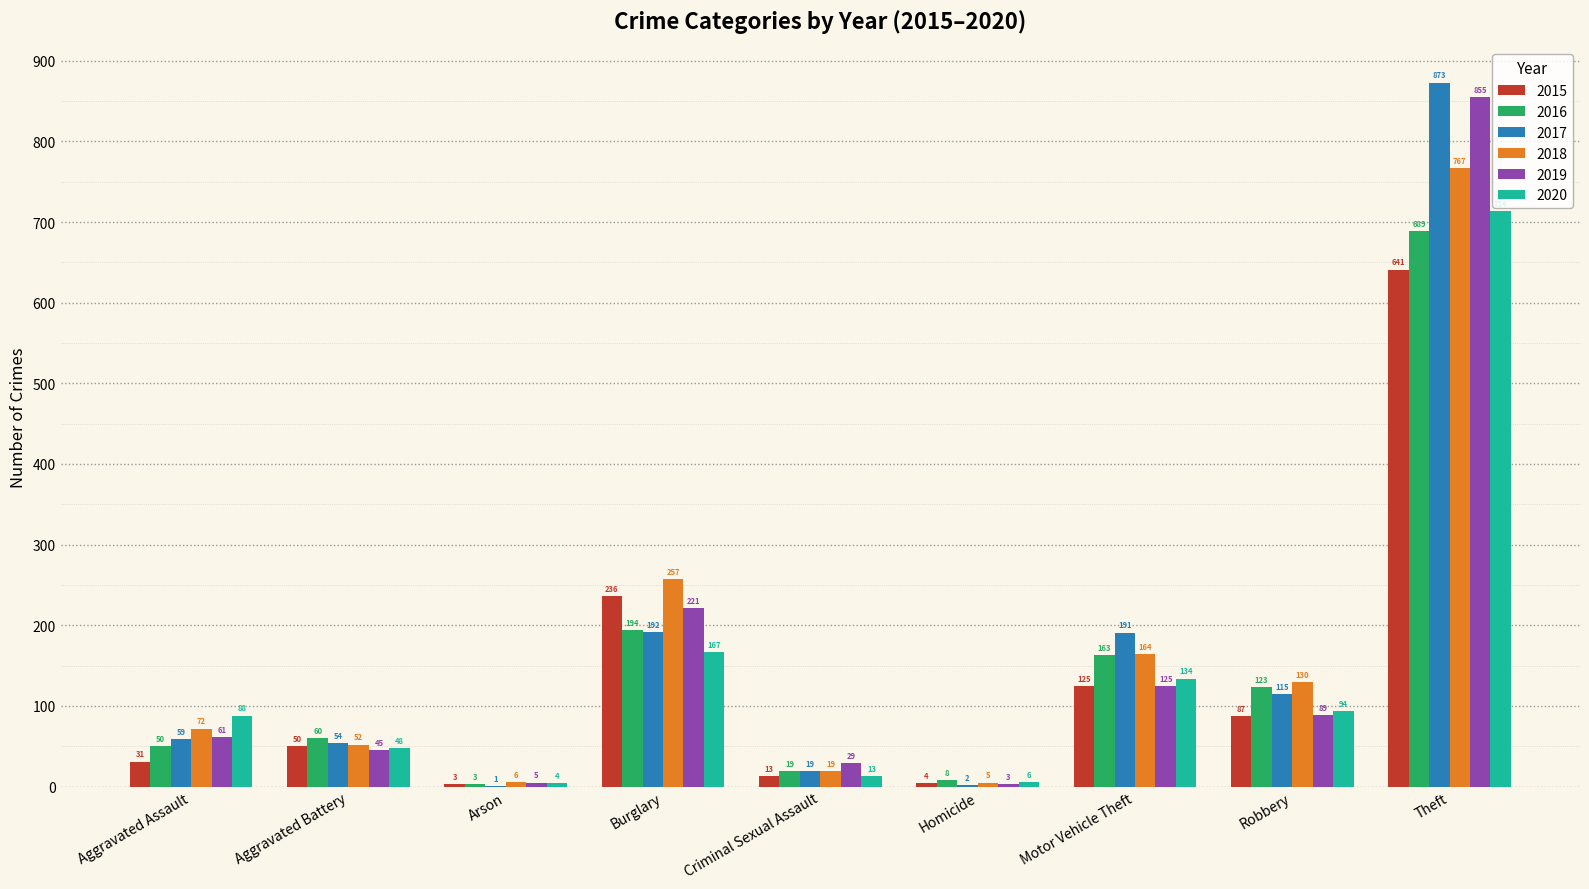

Count the number of categories in the chart.

9